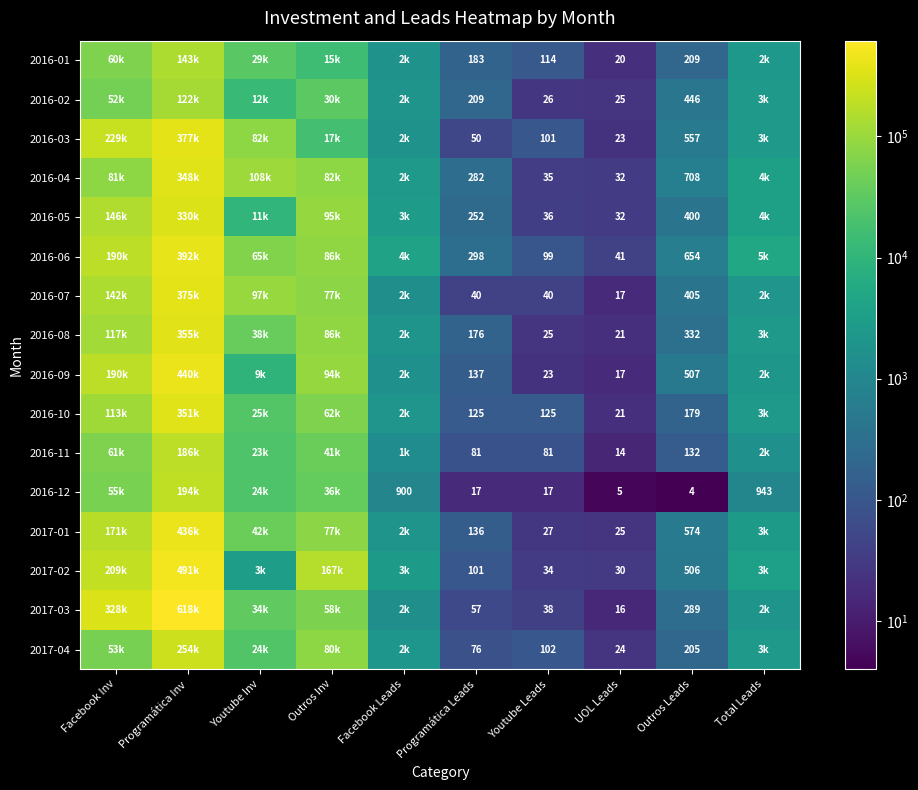

Is it true that 2017-02 equals 100.6 at Programática Leads?

True